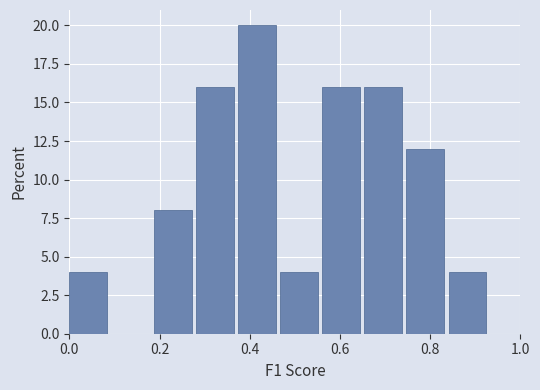

What is the height of the bar covering 0.00 to 0.10 on the x-axis? Neither the bar edges nor the heights are printed on the chart, so give them approximately, as read against the axes.

4